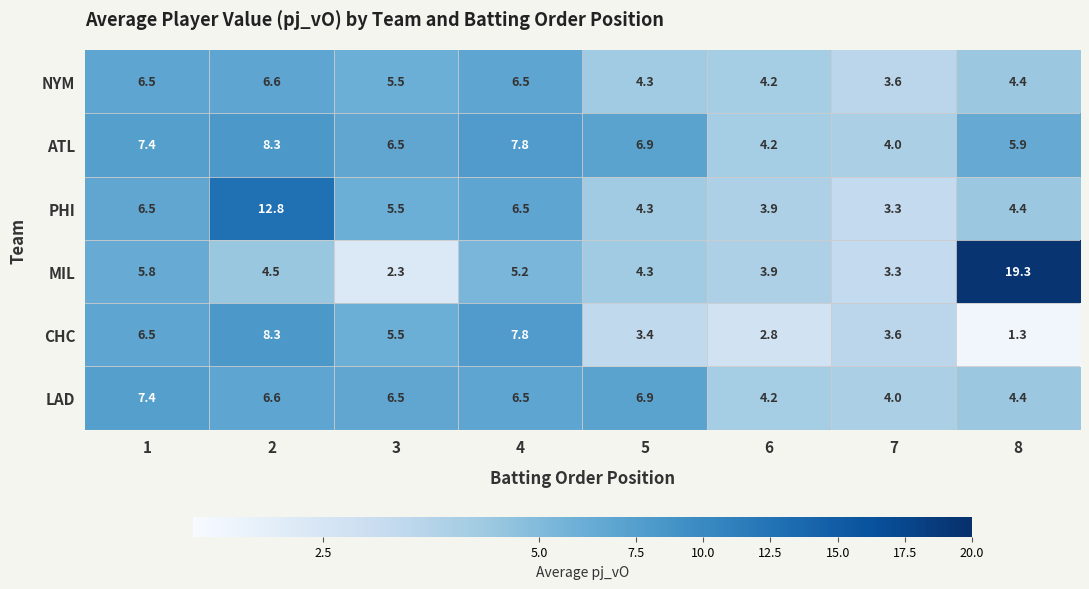

At which category is the sum across all series the highest?

2